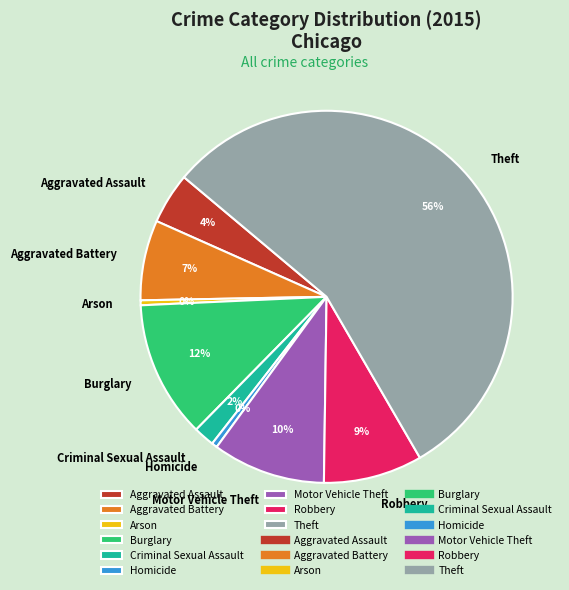

How many segments does this pie chart have?

9